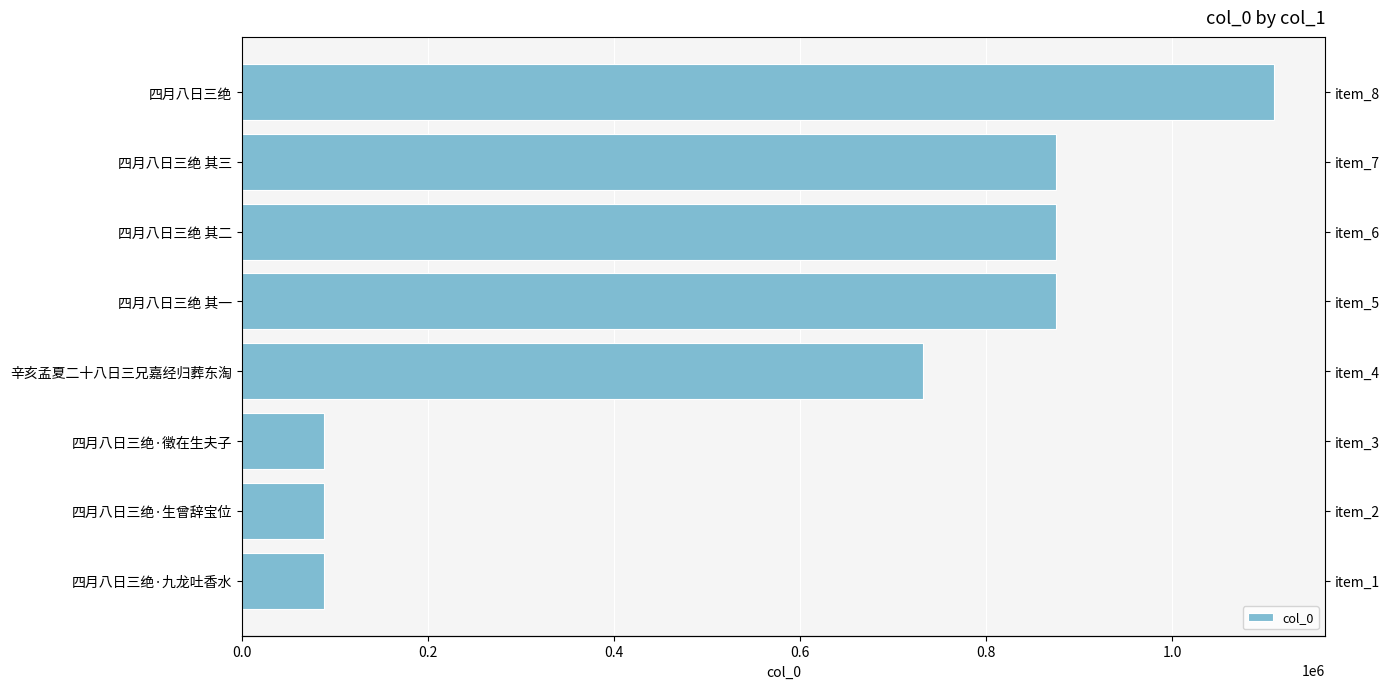

Count the number of data series in this chart.

1